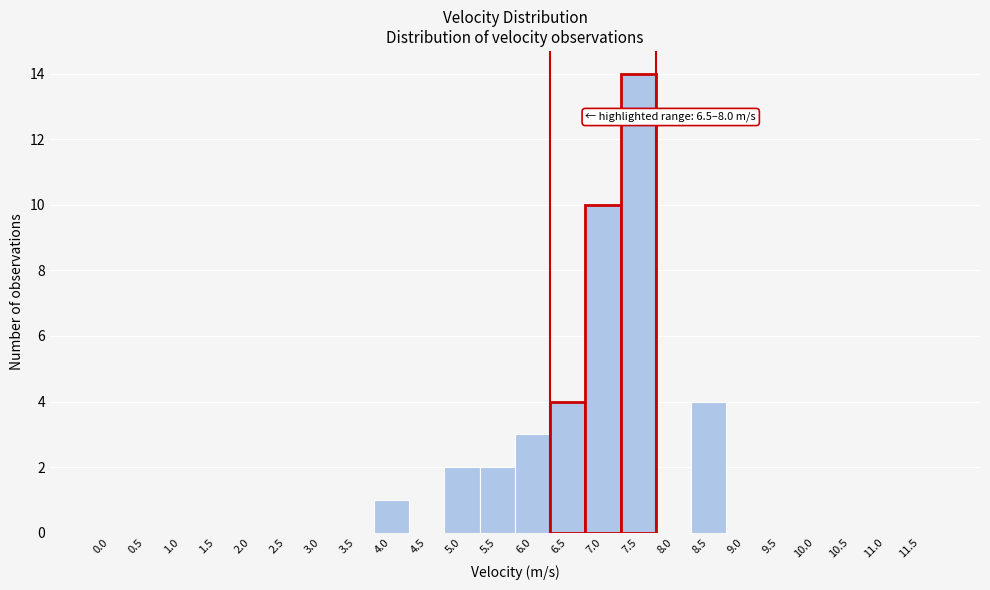

Reading right to left, extract all data points from this chart.

11.5=0	11.0=0	10.5=0	10.0=0	9.5=0	9.0=0	8.5=4	8.0=0	7.5=14	7.0=10	6.5=4	6.0=3	5.5=2	5.0=2	4.5=0	4.0=1	3.5=0	3.0=0	2.5=0	2.0=0	1.5=0	1.0=0	0.5=0	0.0=0